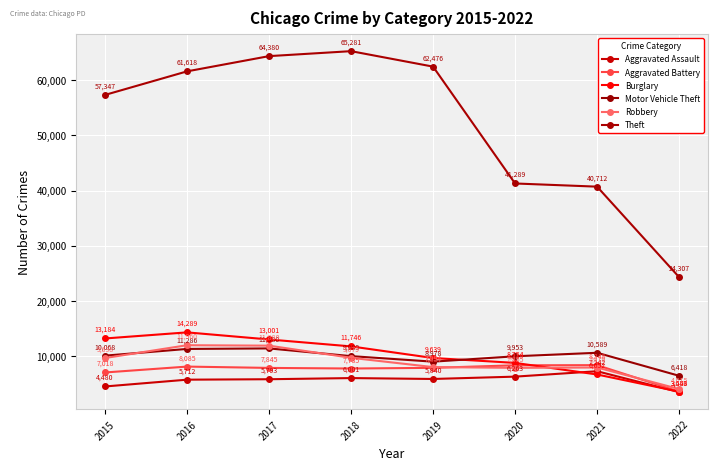

Reading left to right, extract all data points from this chart.

Aggravated Assault: 4480	5712	5793	6001	5840	6263	7242	3453
Aggravated Battery: 7018	8085	7845	7735	7857	8319	8348	3547
Burglary: 13184	14289	13001	11746	9639	8754	6652	3546
Motor Vehicle Theft: 10068	11286	11380	9983	8978	9953	10589	6418
Robbery: 9638	11960	11880	9679	7994	7855	7919	4015
Theft: 57347	61618	64380	65281	62476	41289	40712	24307